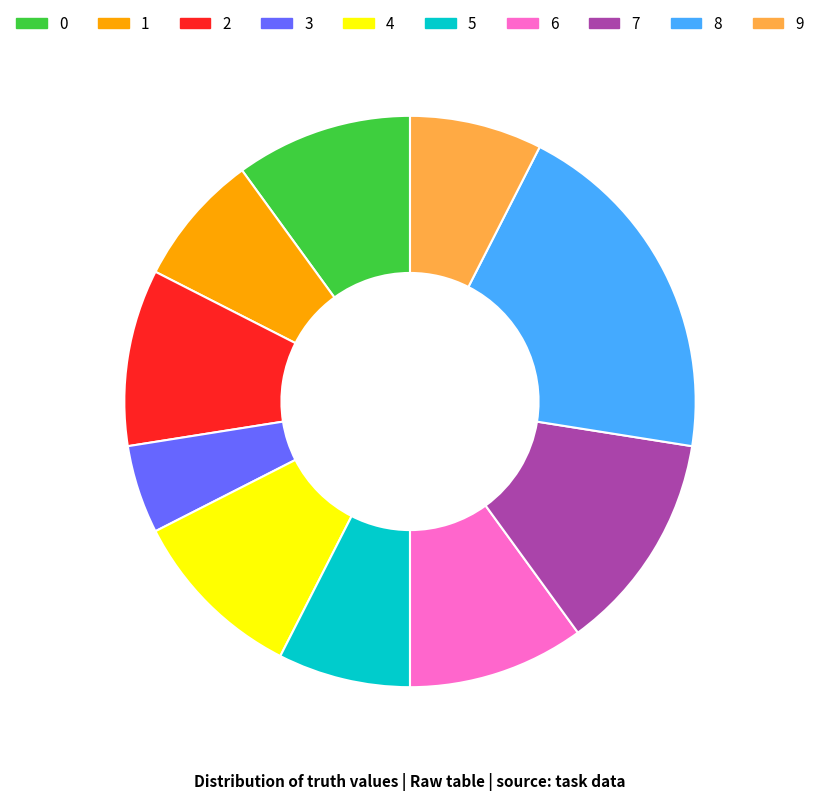

Which slice is the smallest?

3